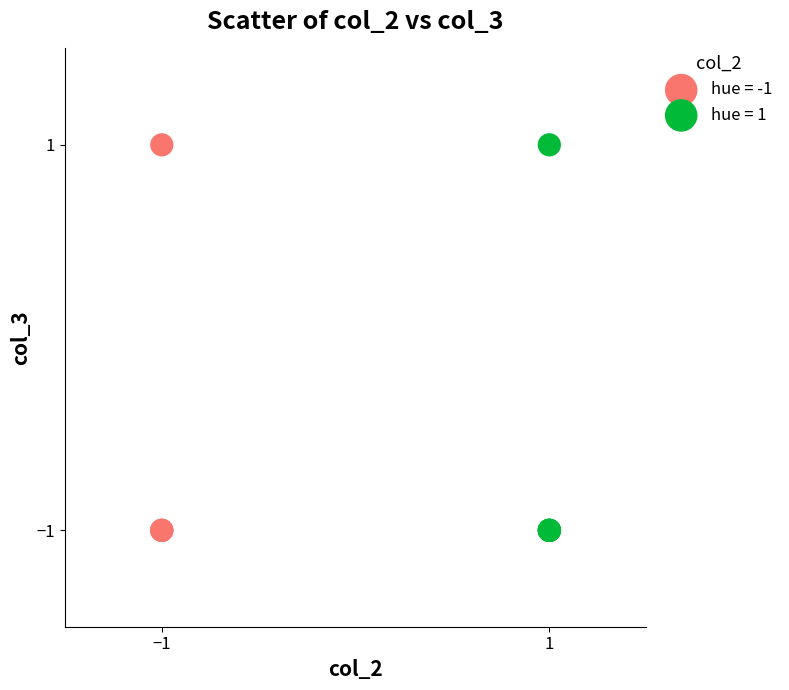

What are all the series names shown in the legend?

hue = -1, hue = 1